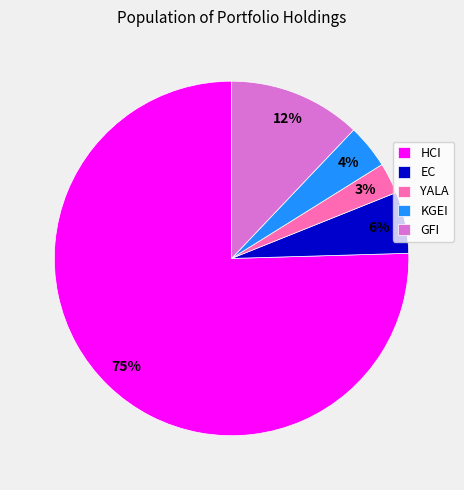

What is the ratio of the value at KGEI to the value at EC?

0.7